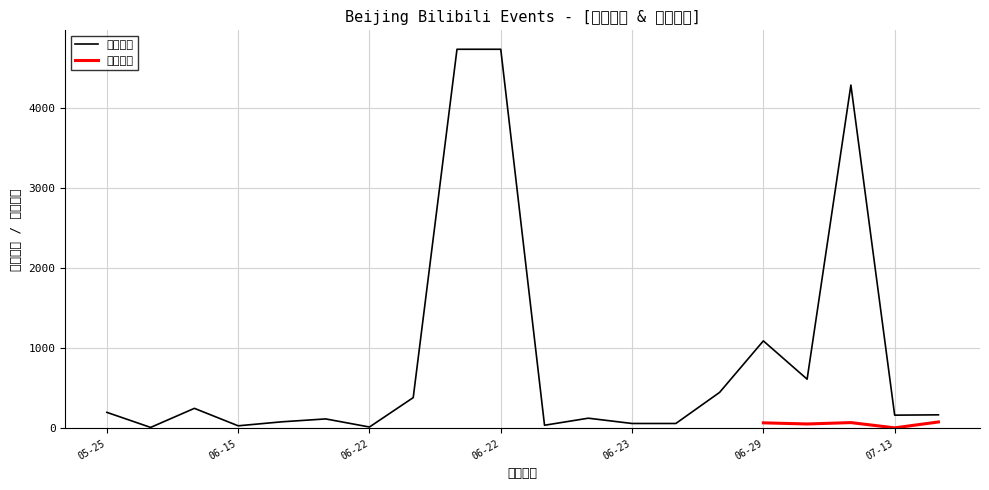

Does the chart display data point markers on the line(s)?

No